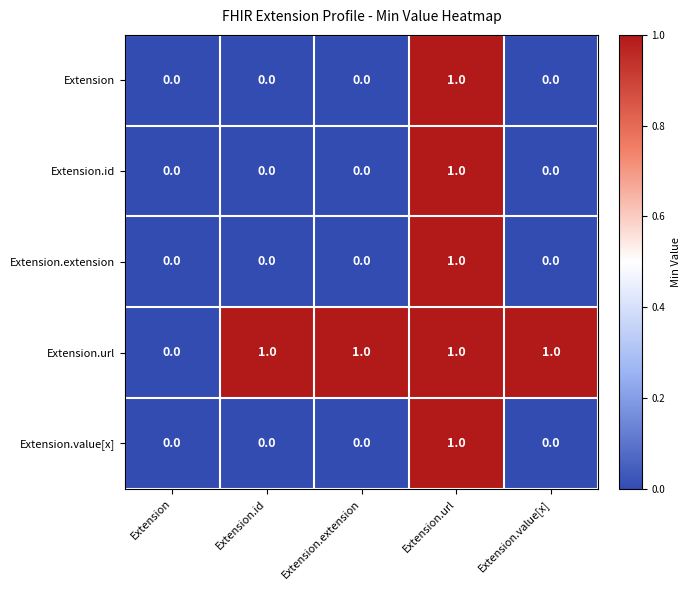

The value of Extension.extension at Extension.id is 1. True or false?

False